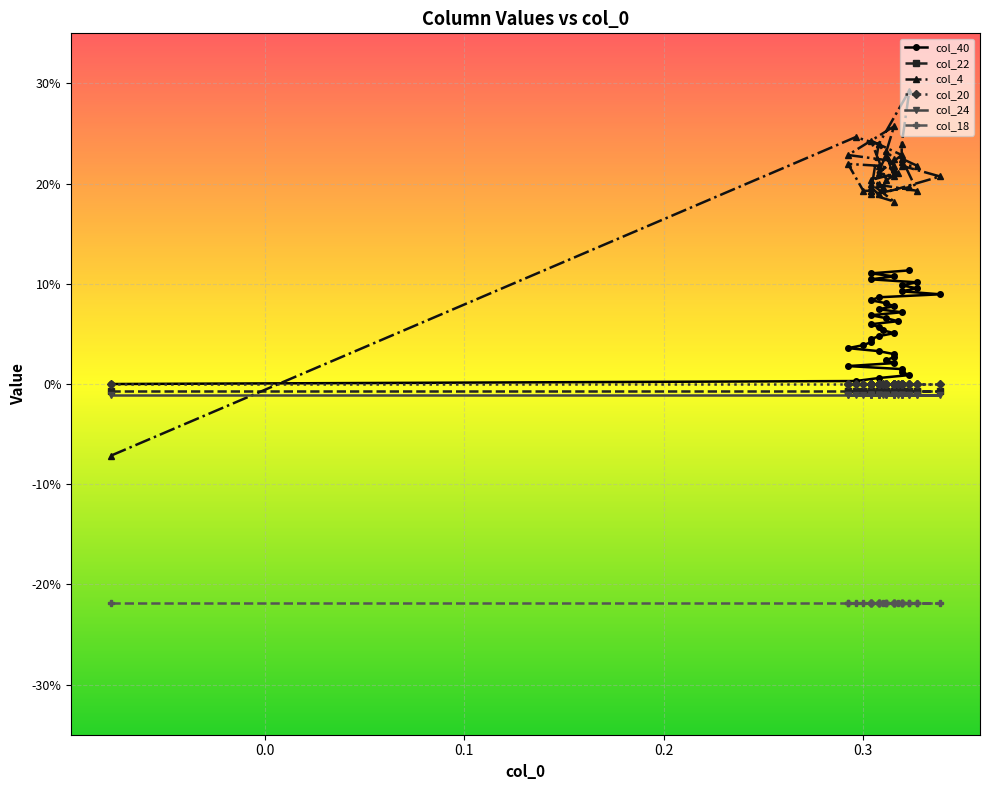

Is this an area chart (filled region under the line)?

No